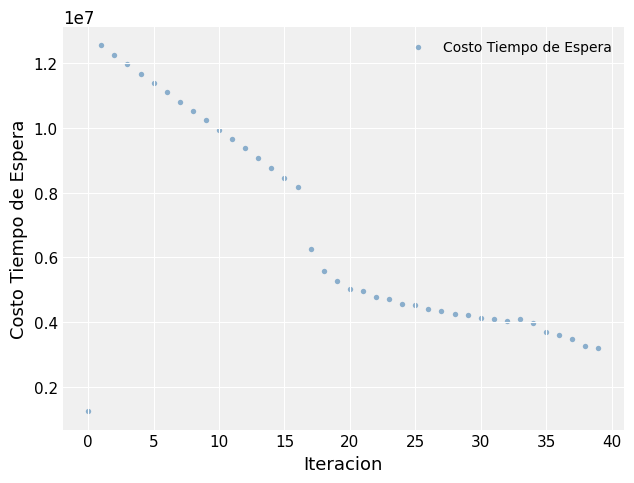

What Y value in the scatter plot is closest to 6897688?

6270625.8